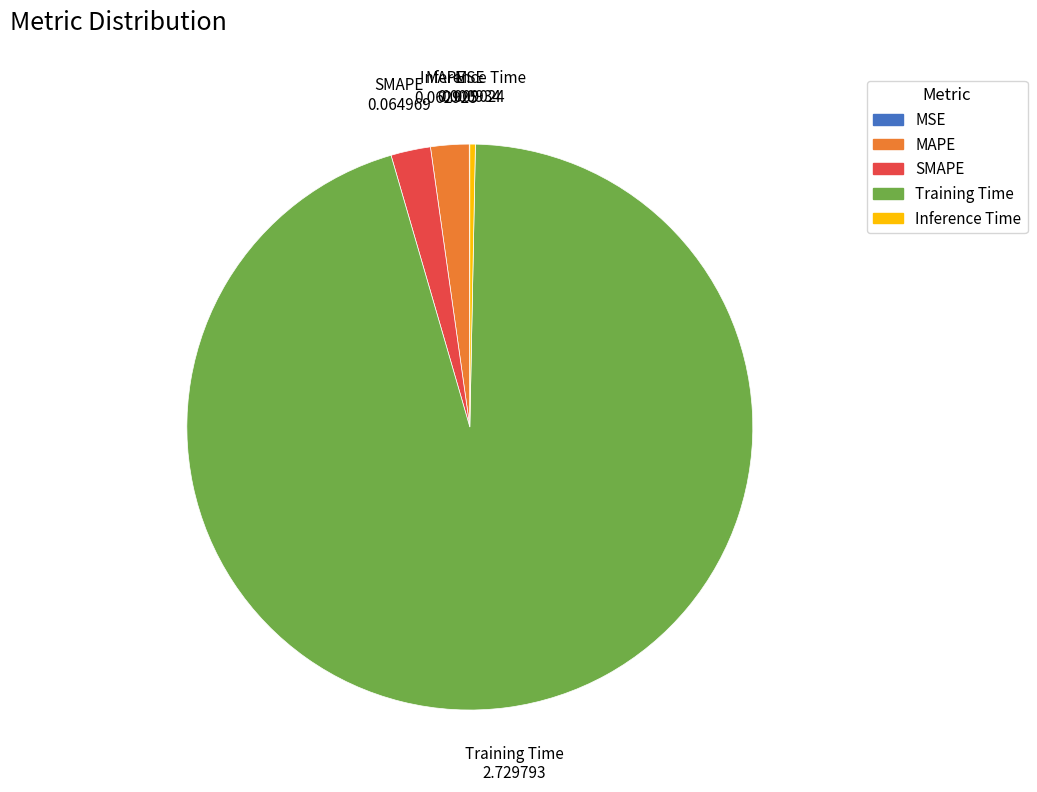

Is the sum of SMAPE and Inference Time greater than half?

No